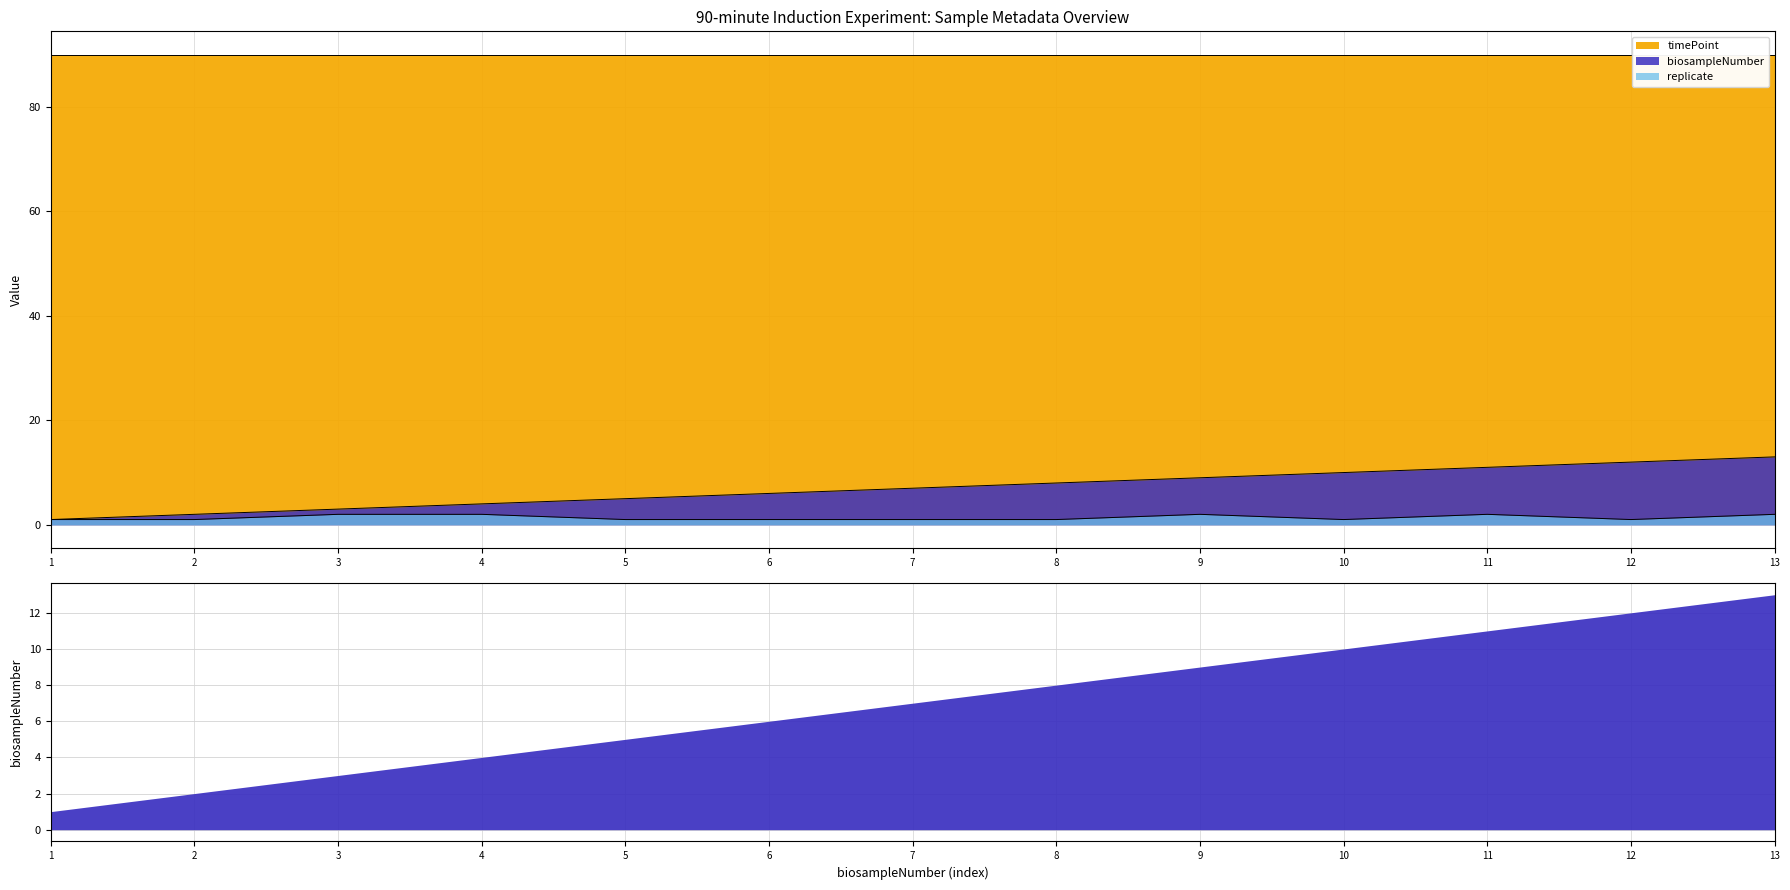

Where is the first local minimum for replicate?

10